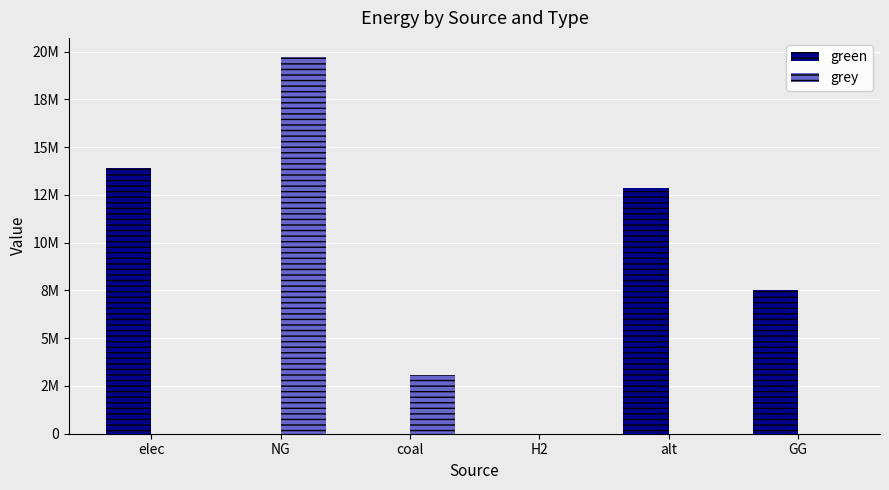

Which category has the lowest value in the grey series?

elec